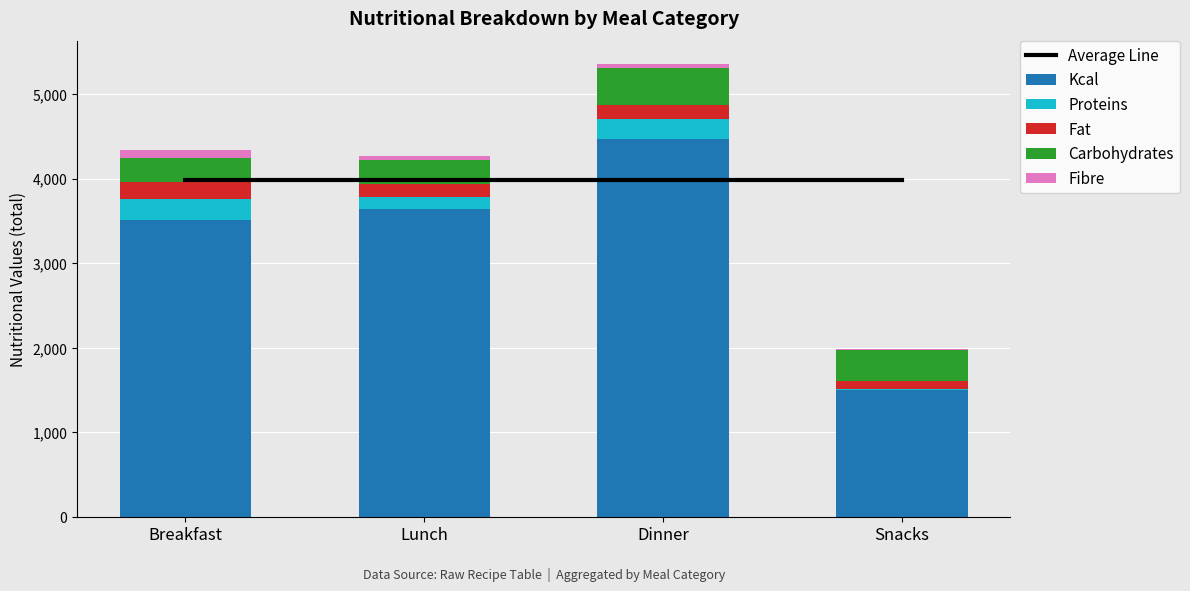

How many Fibre values are between 57 and 95?

3